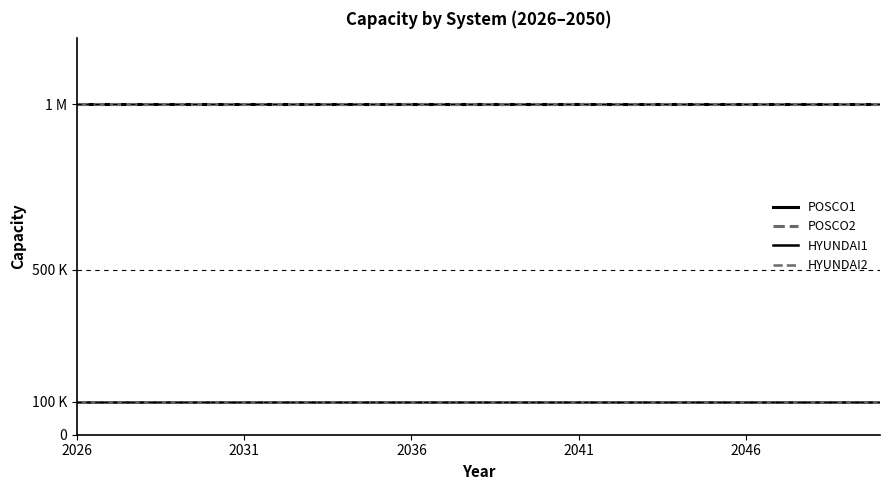

Does the chart have visible grid lines?

No